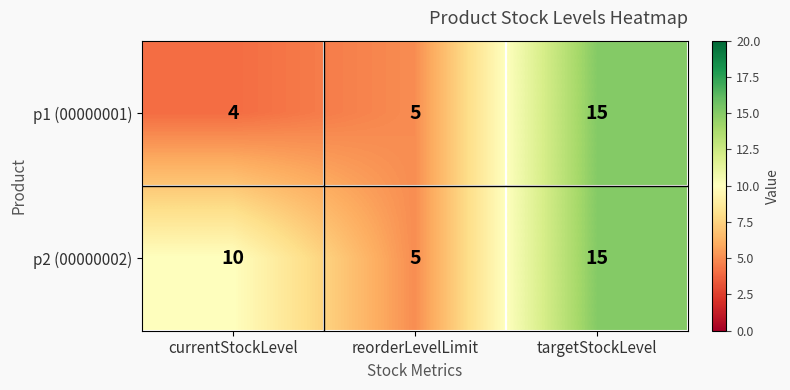

At which category is the sum across all series the highest?

targetStockLevel